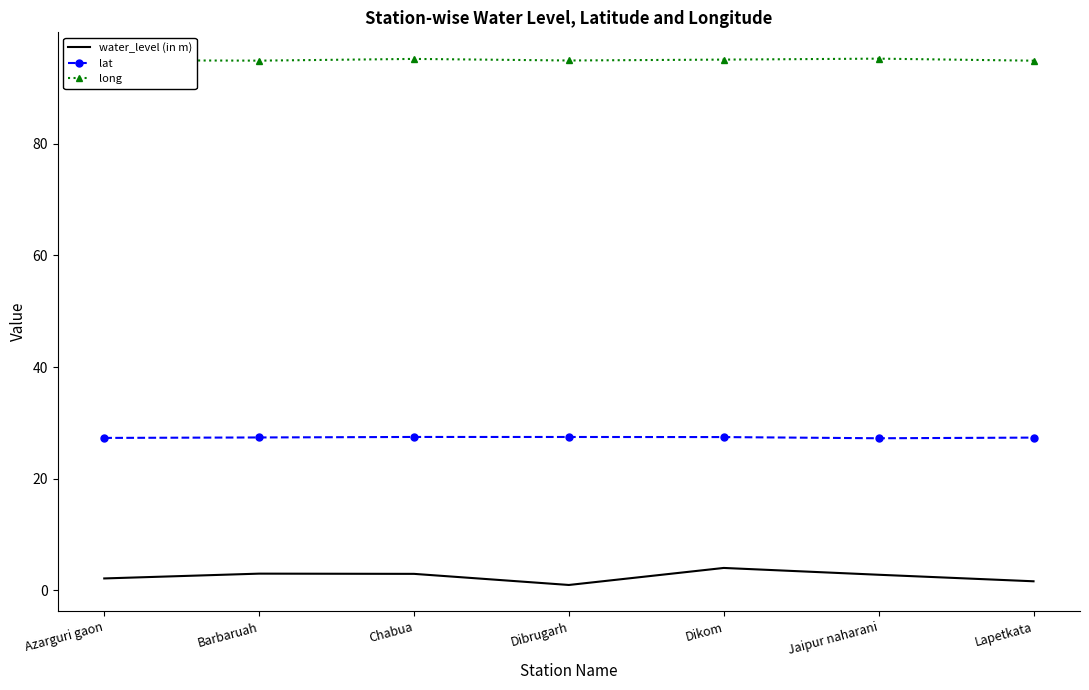

Is the value of water_level (in m) at Dikom greater than the value of lat at Jaipur naharani?

No